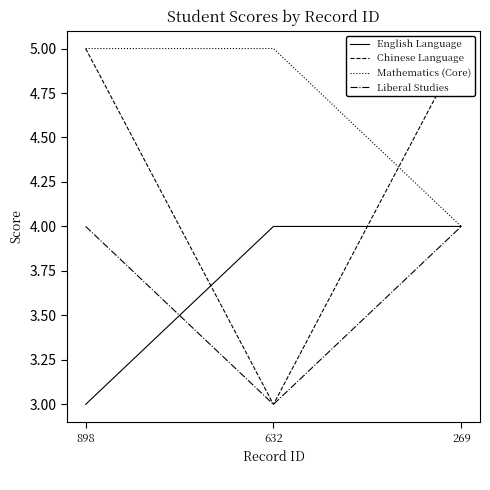

The value of Chinese Language at 898 is 7. True or false?

False